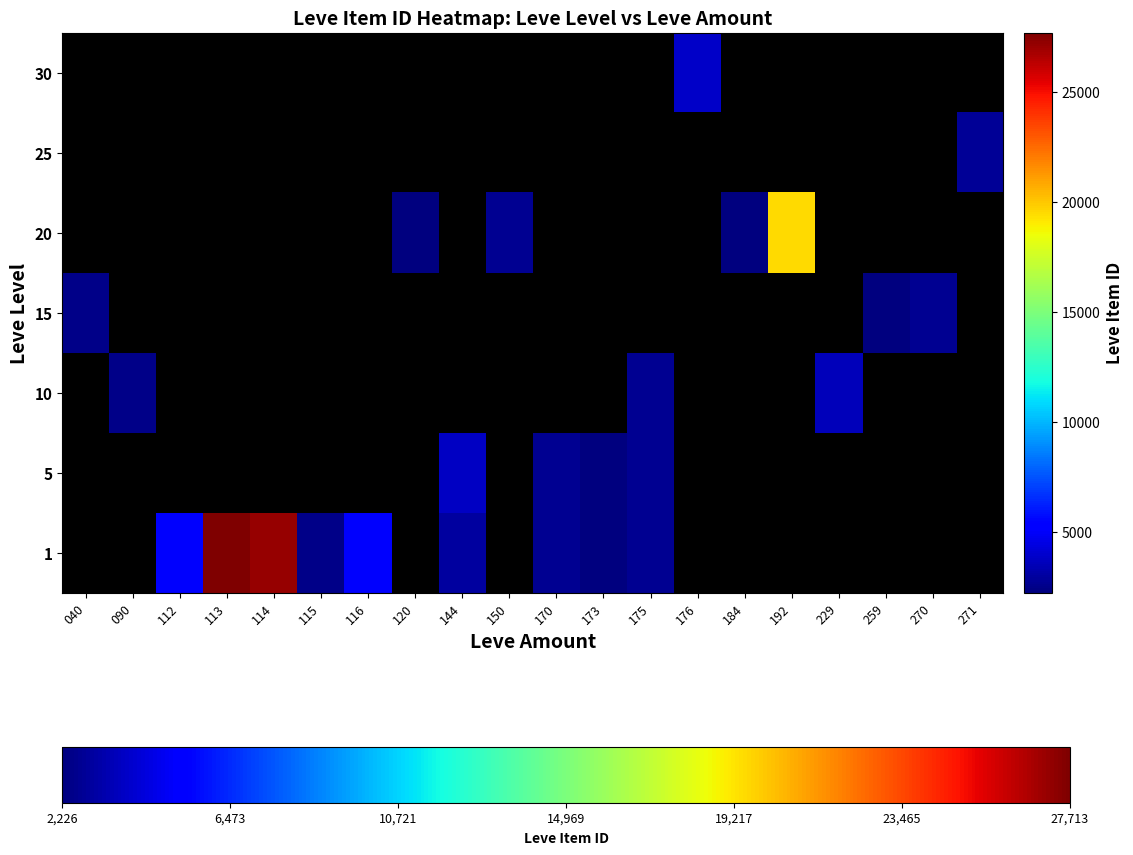

Which category has the lowest value across all series?

173